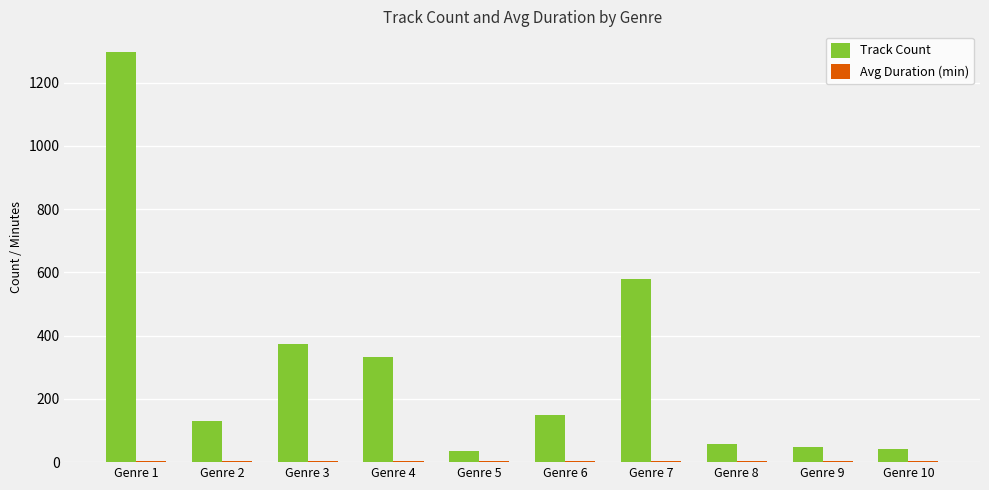

Which series has the largest range (max minus min)?

Track Count